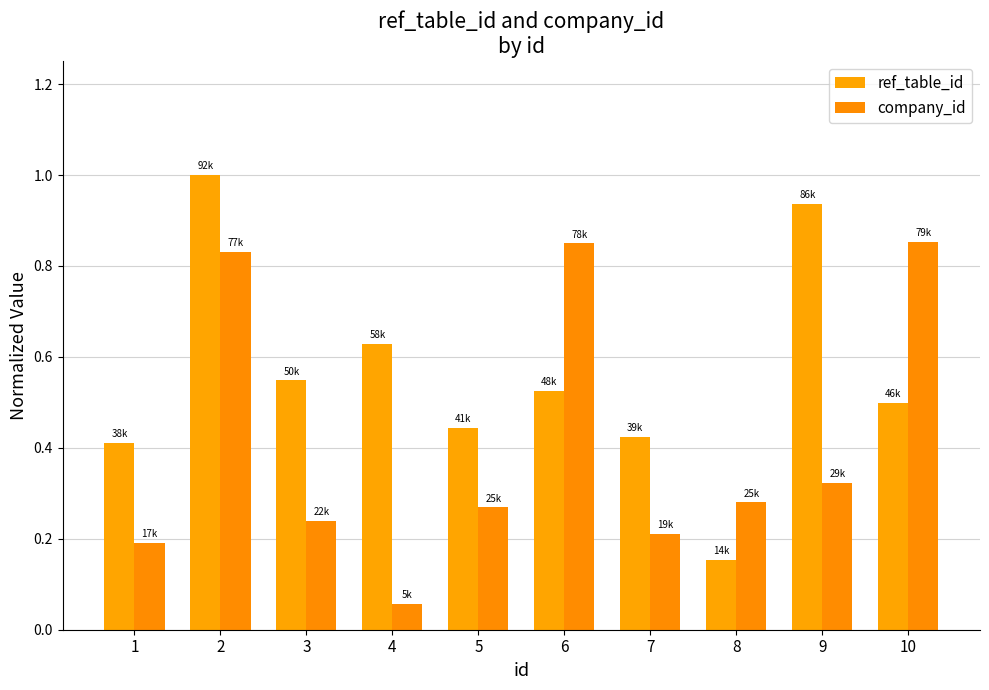

What is the greatest value displayed?

1.0